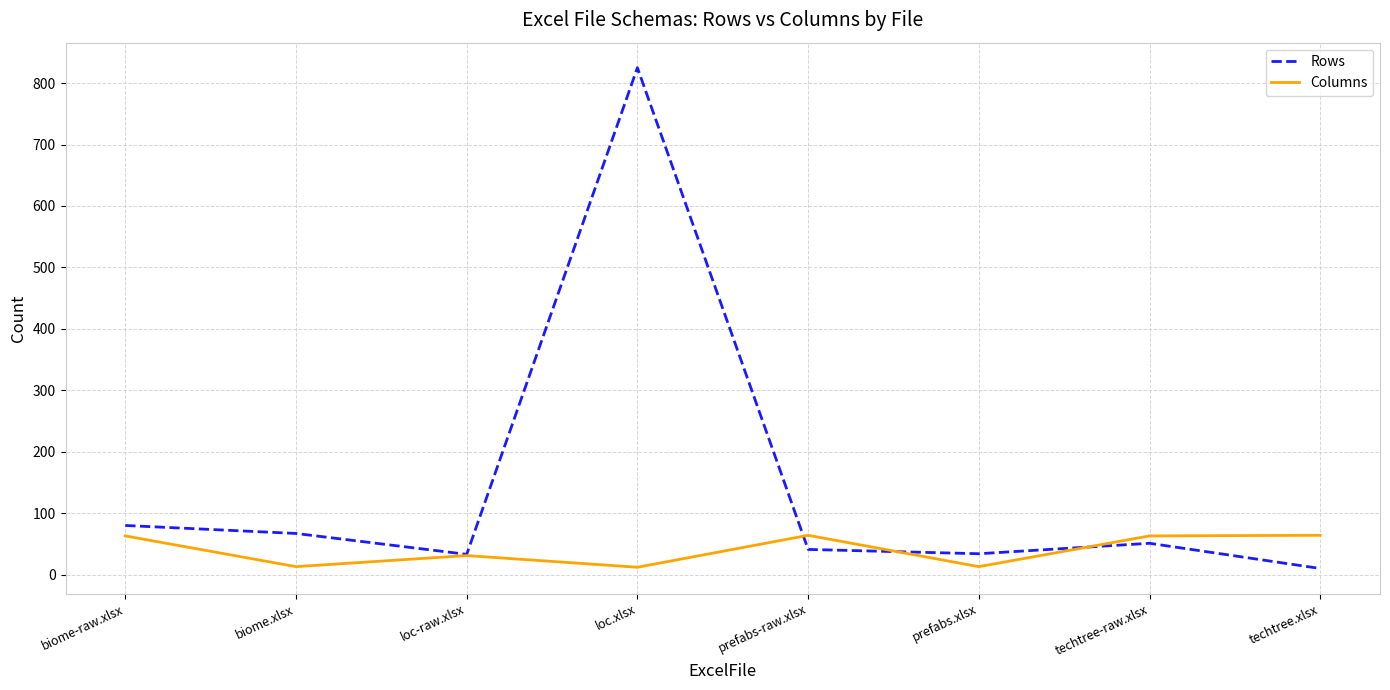

The Rows series shows 36 at biome-raw.xlsx. True or false?

False